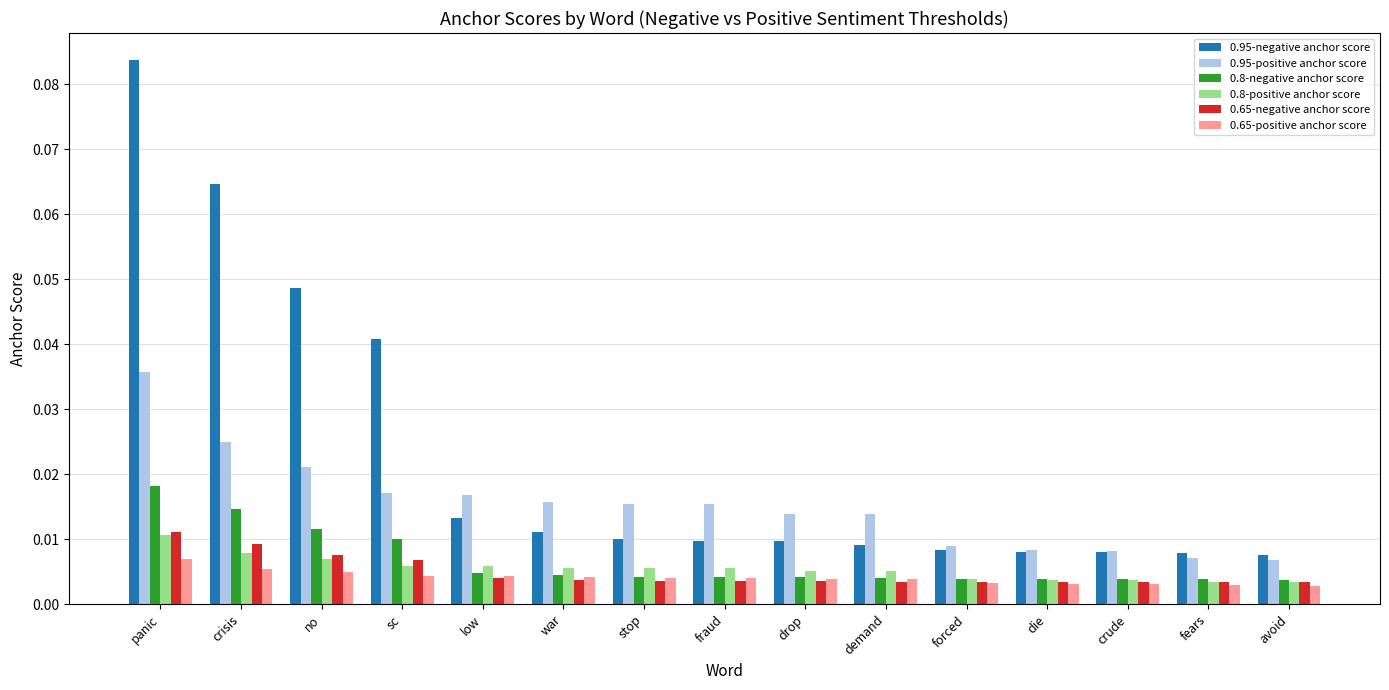

At which label does 0.8-negative anchor score reach its peak?

panic